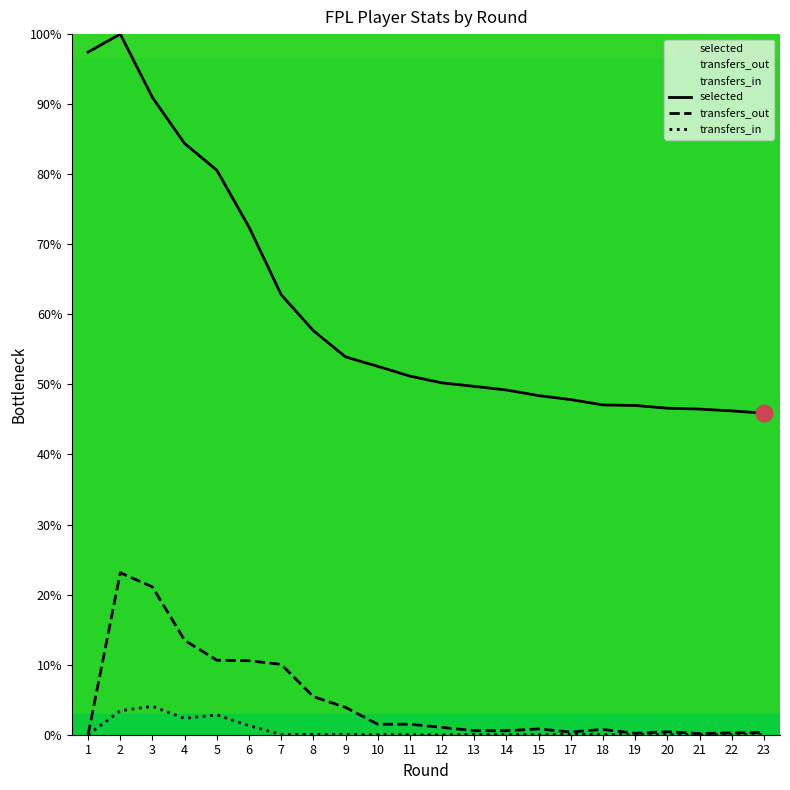

What is the difference between the second highest and second lowest values in the transfers_out series?

20.9